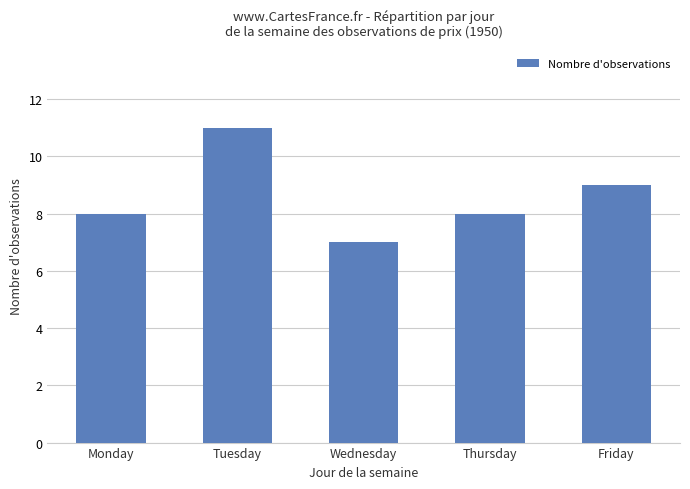

Reading left to right, extract all data points from this chart.

Monday=8	Tuesday=11	Wednesday=7	Thursday=8	Friday=9